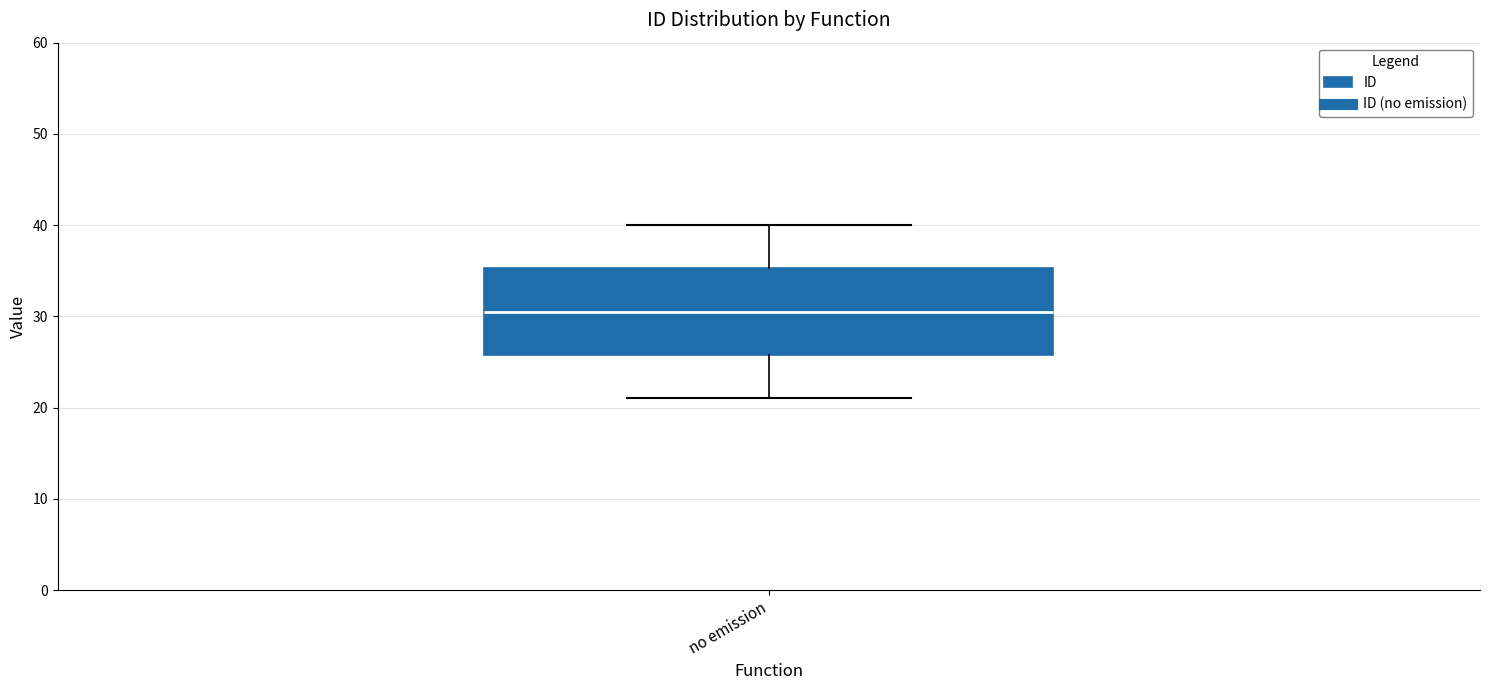

Read this box plot against the y-axis: the position of the median line, the range covered by the box, and the ends of both whiskers. The values are not printed on the chart, so give them approximately, as read against the axis.

median 31, box 26 to 35, whiskers 21 to 40